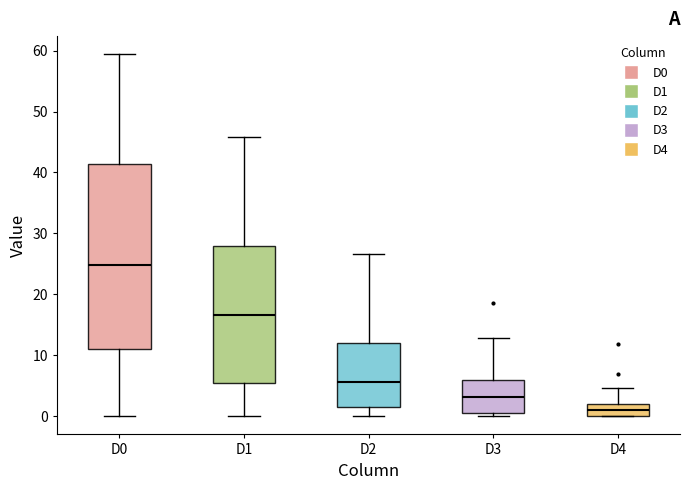

Where is the upper edge of the box for D4 on the y-axis? The values are not printed on the chart, so give them approximately, as read against the axis.

2